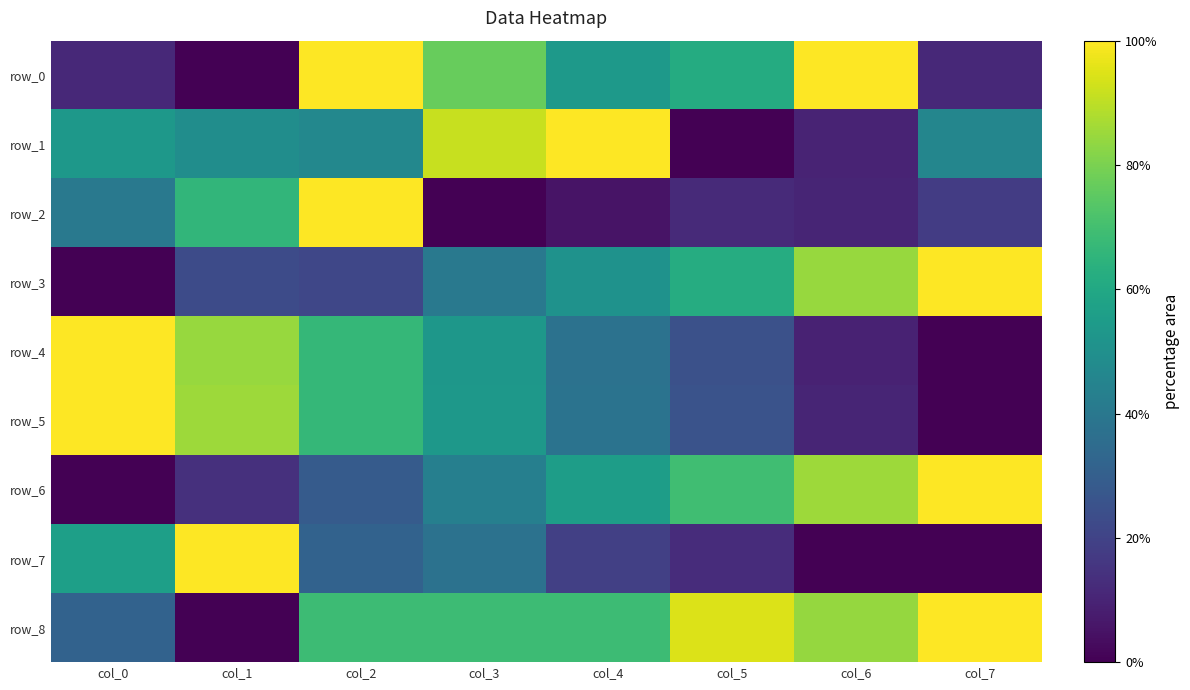

Rank the series at col_0 from highest to lowest value.

row_4, row_5, row_7, row_1, row_2, row_8, row_0, row_3, row_6